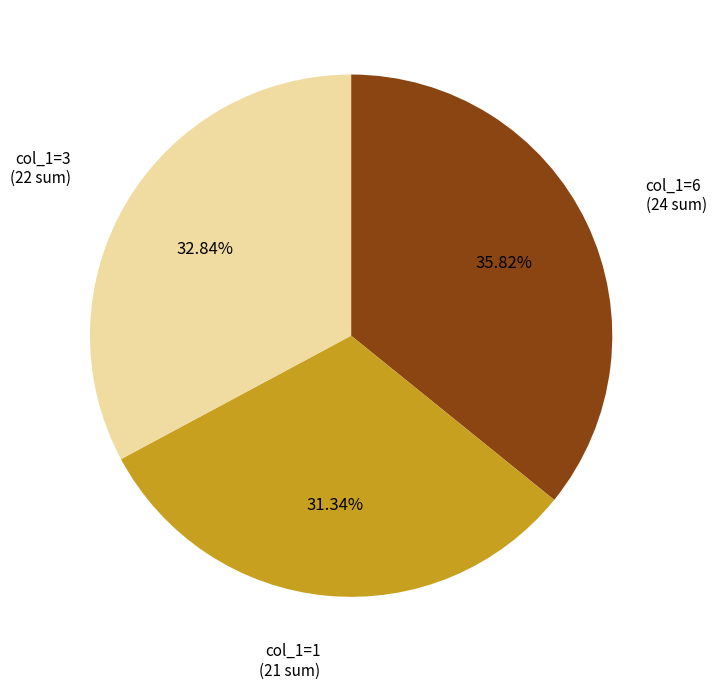

Is there any slice that represents more than half of the pie?

No